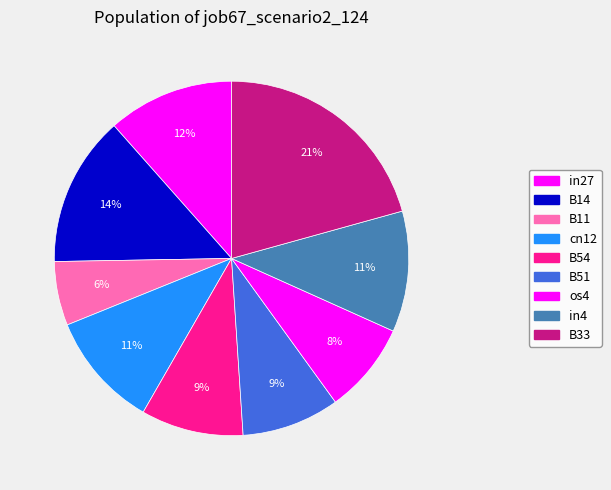

Do B14 and os4 together represent more than half of the pie?

No